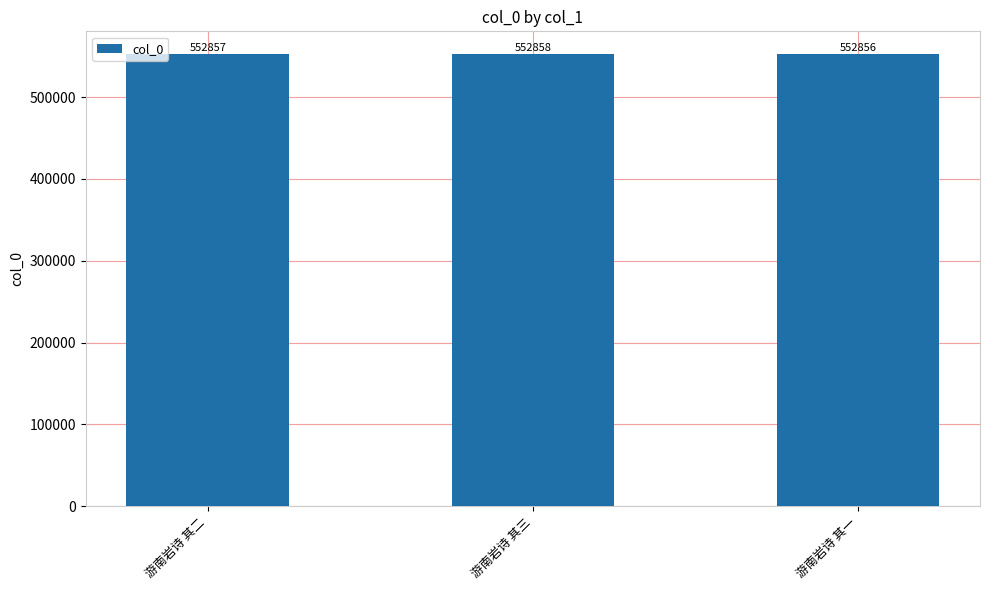

The chart shows a value of 218285 at 游南岩诗 其一. True or false?

False